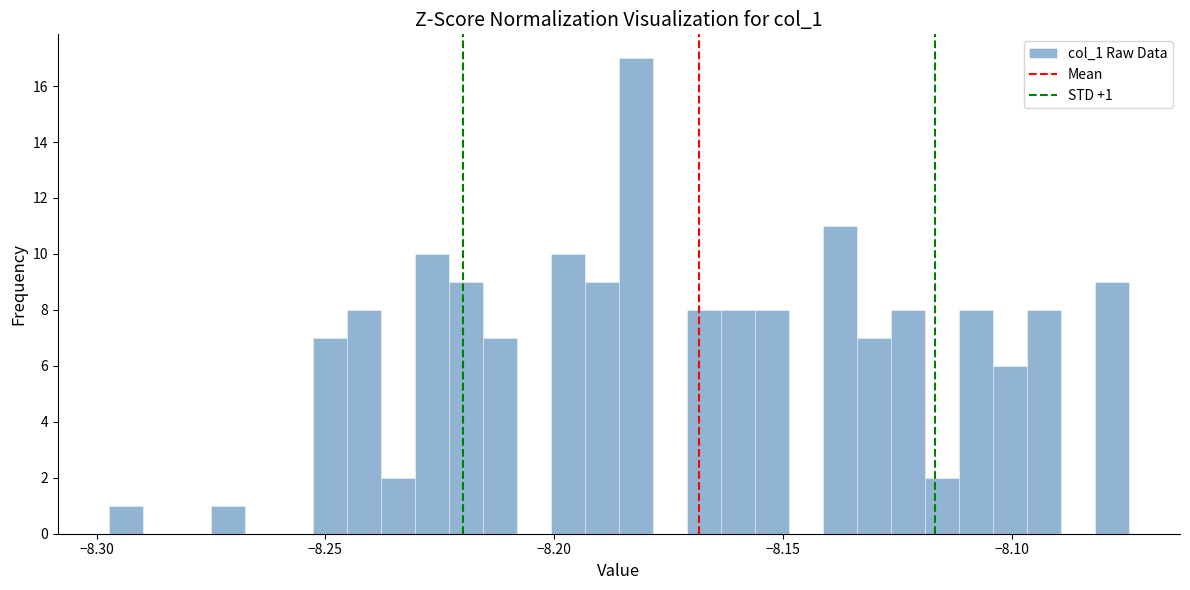

Read against the x-axis, roughly where is the centre of the tallest bar?

-8.180